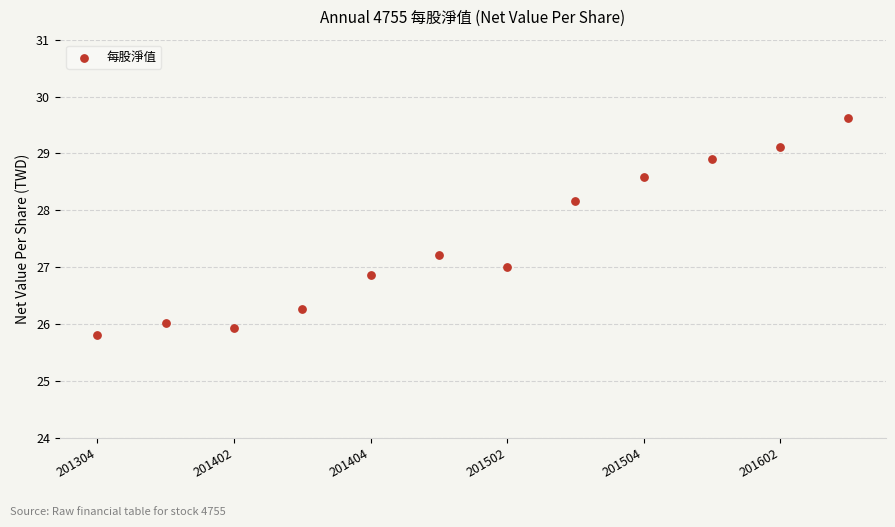

What is the range of Y values (max minus min)?

3.8